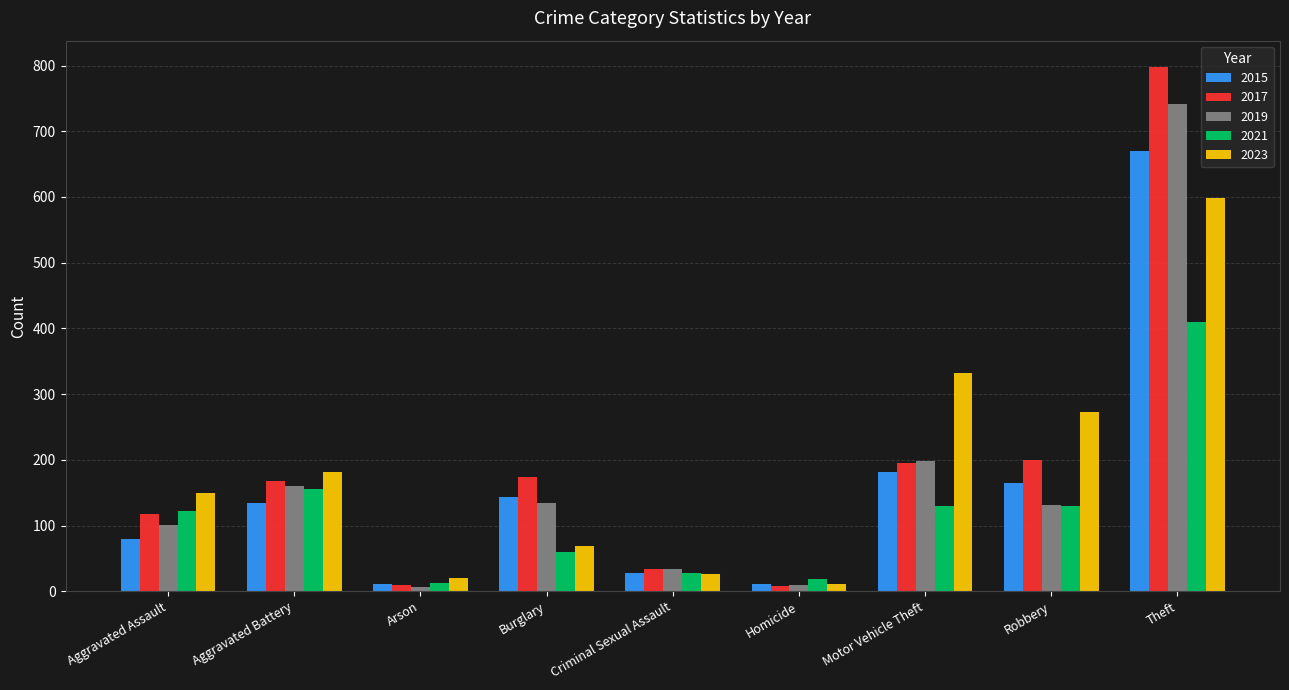

What is the difference between the maximum and minimum values in the 2021 series?

397